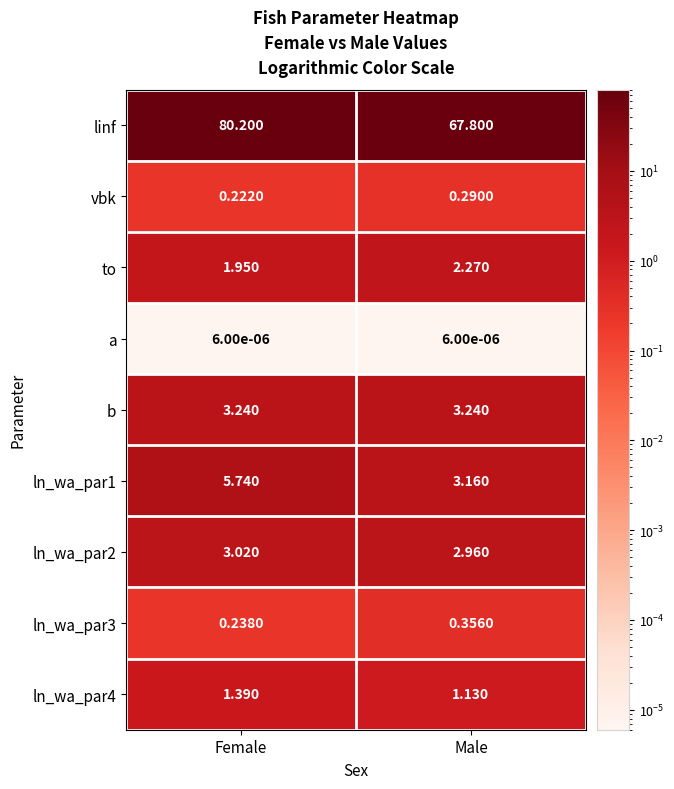

How many series are shown in this chart?

9